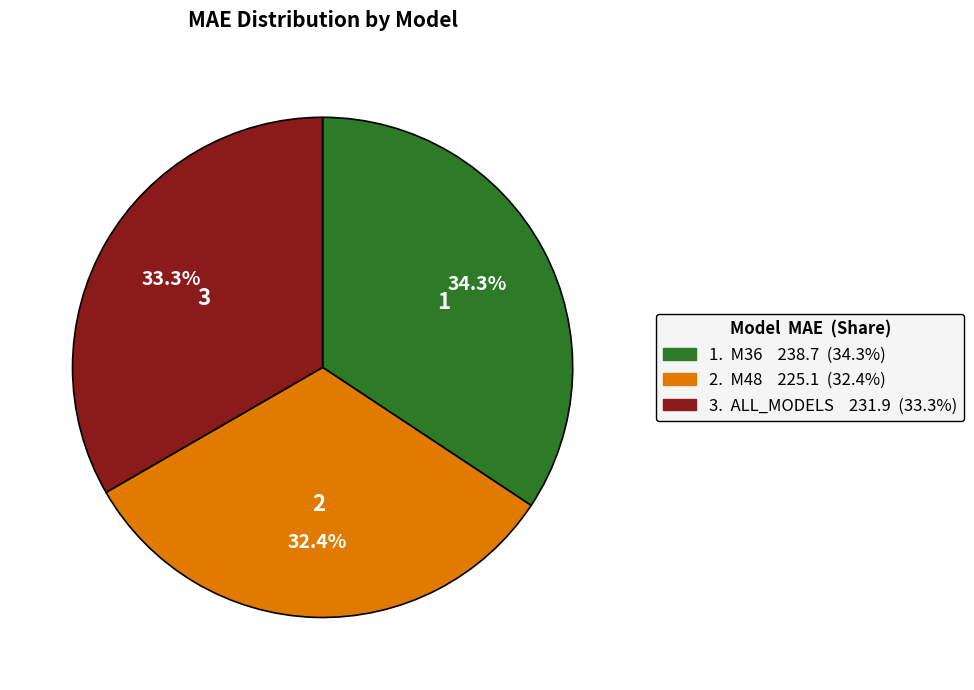

How many segments does this pie chart have?

3